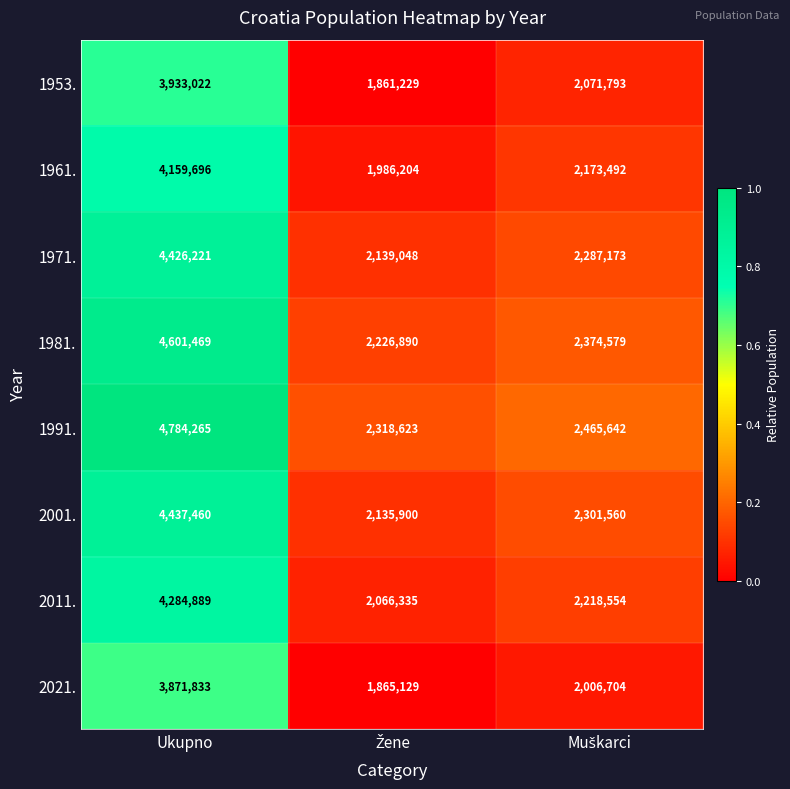

What is the sum of all 2011. values?

8569778